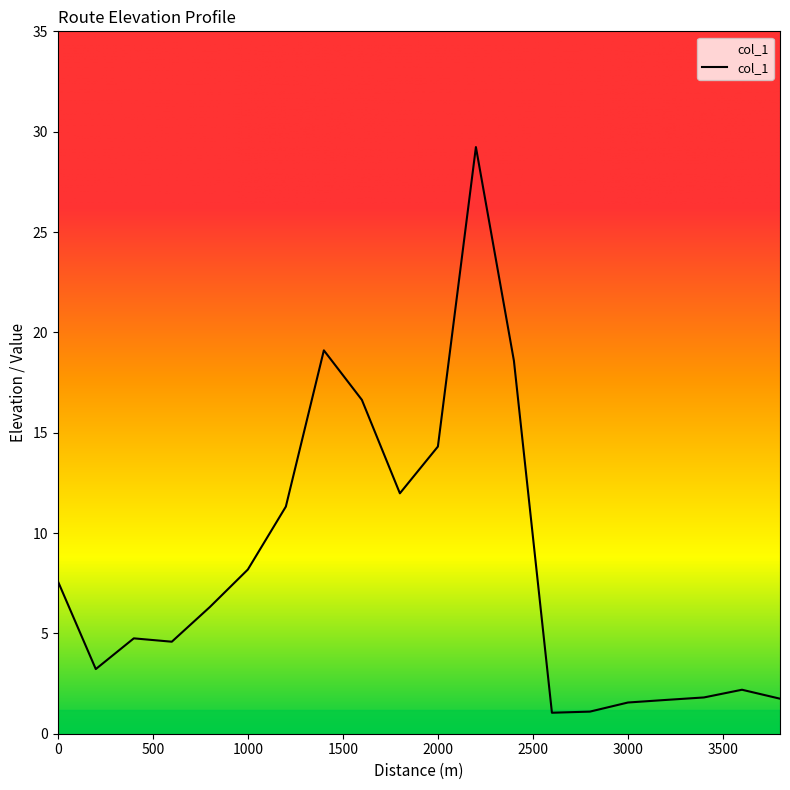

What is the difference between the maximum and minimum values?

28.2